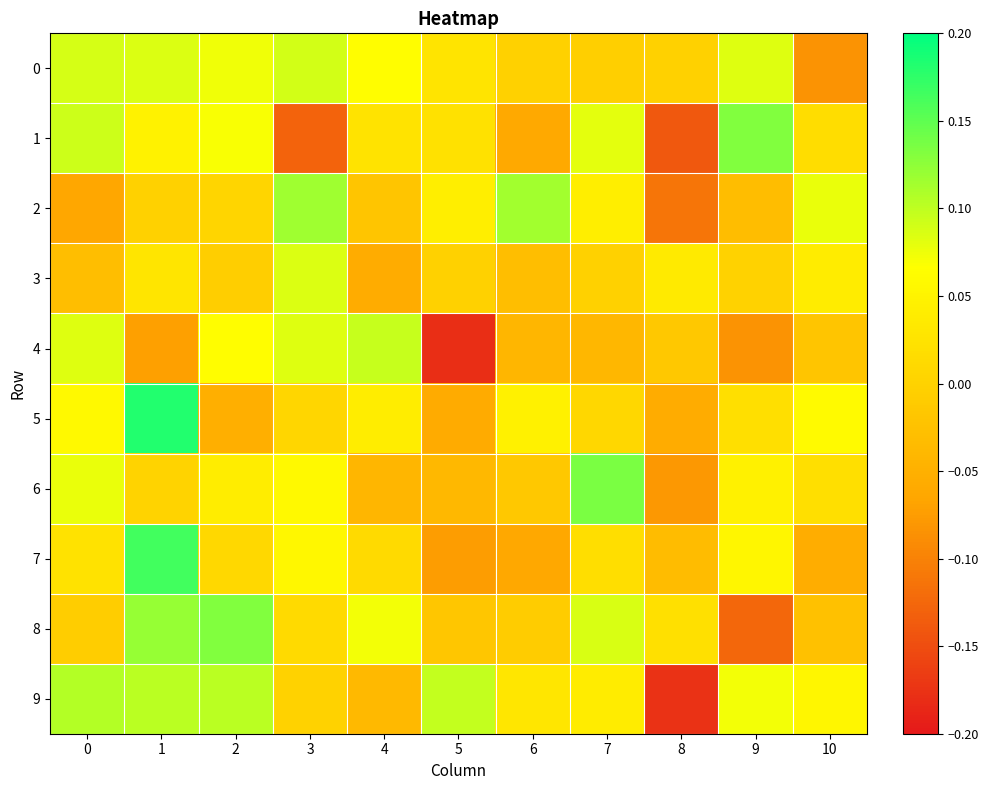

Reading left to right, extract all data points from this chart.

0: 0=0.1	1=0.1	2=0.1	3=0.1	4=0.1	5=0.0	6=-0.0	7=-0.0	8=-0.0	9=0.1	10=-0.1
1: 0=0.1	1=0.0	2=0.1	3=-0.1	4=0.0	5=0.0	6=-0.1	7=0.1	8=-0.1	9=0.1	10=0.0
2: 0=-0.1	1=-0.0	2=0.0	3=0.1	4=-0.0	5=0.0	6=0.1	7=0.0	8=-0.1	9=-0.0	10=0.1
3: 0=-0.0	1=0.0	2=-0.0	3=0.1	4=-0.1	5=-0.0	6=-0.0	7=-0.0	8=0.0	9=0.0	10=0.0
4: 0=0.1	1=-0.1	2=0.1	3=0.1	4=0.1	5=-0.2	6=-0.0	7=-0.0	8=-0.0	9=-0.1	10=-0.0
5: 0=0.1	1=0.2	2=-0.1	3=0.0	4=0.0	5=-0.1	6=0.0	7=0.0	8=-0.1	9=0.0	10=0.1
6: 0=0.1	1=0.0	2=0.0	3=0.1	4=-0.0	5=-0.0	6=-0.0	7=0.1	8=-0.1	9=0.0	10=0.0
7: 0=0.0	1=0.2	2=0.0	3=0.1	4=0.0	5=-0.1	6=-0.1	7=0.0	8=-0.0	9=0.1	10=-0.1
8: 0=-0.0	1=0.1	2=0.1	3=0.0	4=0.1	5=-0.0	6=-0.0	7=0.1	8=0.0	9=-0.1	10=-0.0
9: 0=0.1	1=0.1	2=0.1	3=0.0	4=-0.0	5=0.1	6=0.0	7=0.0	8=-0.2	9=0.1	10=0.1